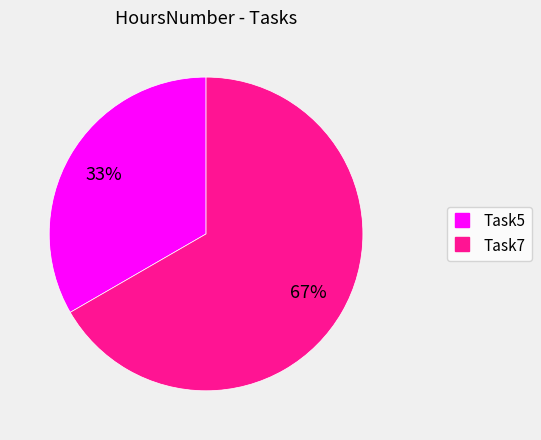

The Task7 slice represents 67% of the pie. True or false?

True